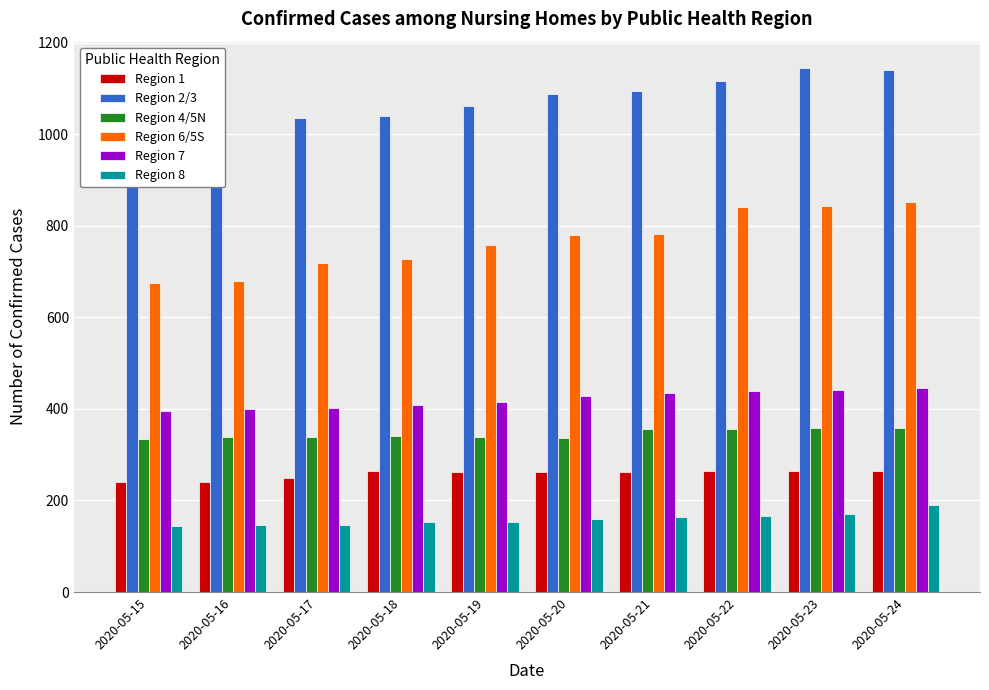

Is it true that Region 2/3 equals 348 at 2020-05-18?

False